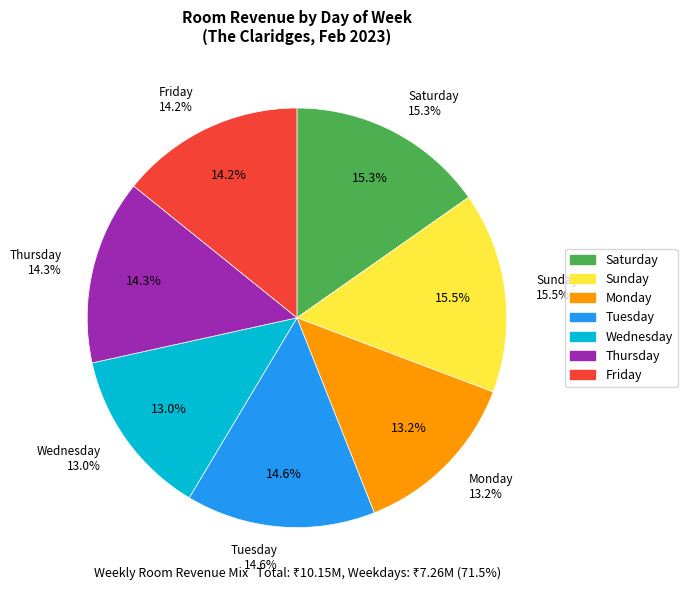

To the nearest percent, what percentage of the pie is Sunday?

15%